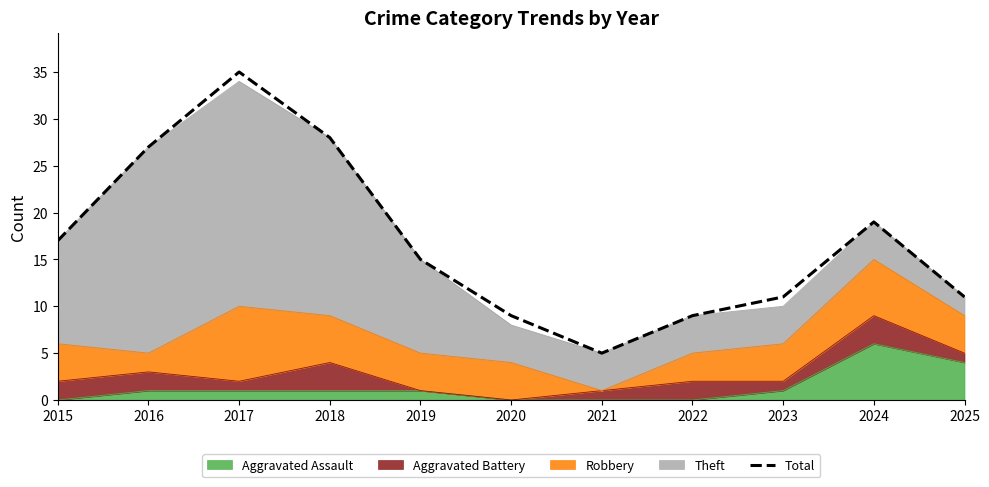

Reading left to right, transcribe all the data shown in this chart.

17	27	35	28	15	9	5	9	11	19	11